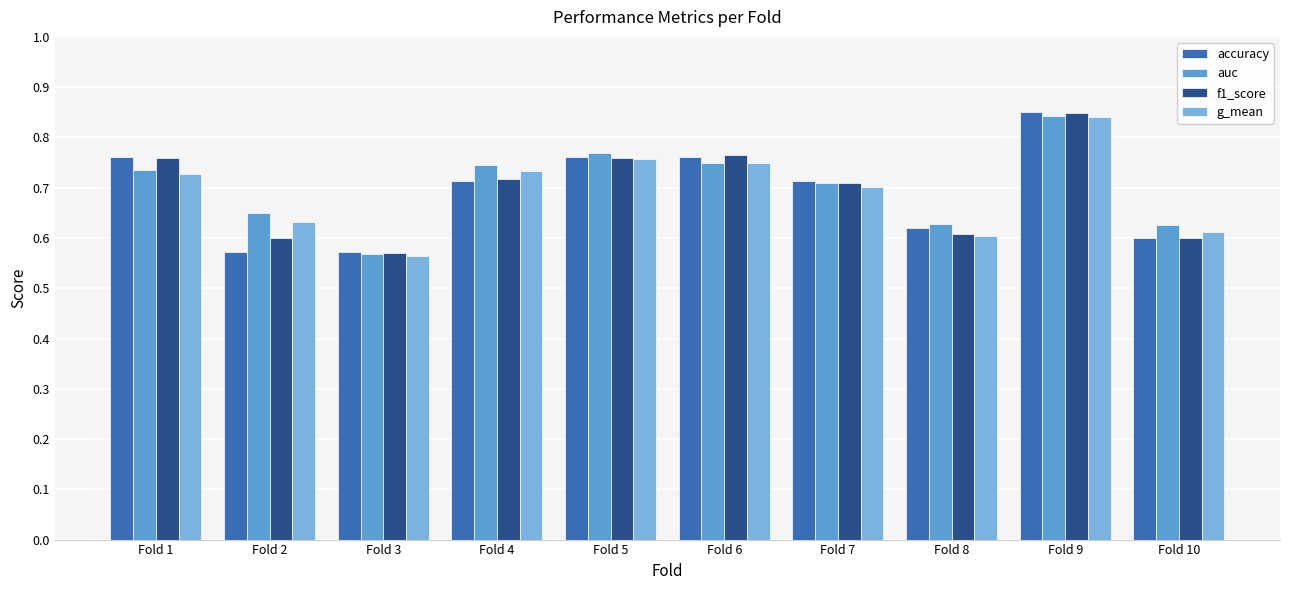

Reading left to right, extract all data points from this chart.

accuracy: Fold 1=0.8	Fold 2=0.6	Fold 3=0.6	Fold 4=0.7	Fold 5=0.8	Fold 6=0.8	Fold 7=0.7	Fold 8=0.6	Fold 9=0.8	Fold 10=0.6
auc: Fold 1=0.7	Fold 2=0.7	Fold 3=0.6	Fold 4=0.7	Fold 5=0.8	Fold 6=0.8	Fold 7=0.7	Fold 8=0.6	Fold 9=0.8	Fold 10=0.6
f1_score: Fold 1=0.8	Fold 2=0.6	Fold 3=0.6	Fold 4=0.7	Fold 5=0.8	Fold 6=0.8	Fold 7=0.7	Fold 8=0.6	Fold 9=0.8	Fold 10=0.6
g_mean: Fold 1=0.7	Fold 2=0.6	Fold 3=0.6	Fold 4=0.7	Fold 5=0.8	Fold 6=0.7	Fold 7=0.7	Fold 8=0.6	Fold 9=0.8	Fold 10=0.6